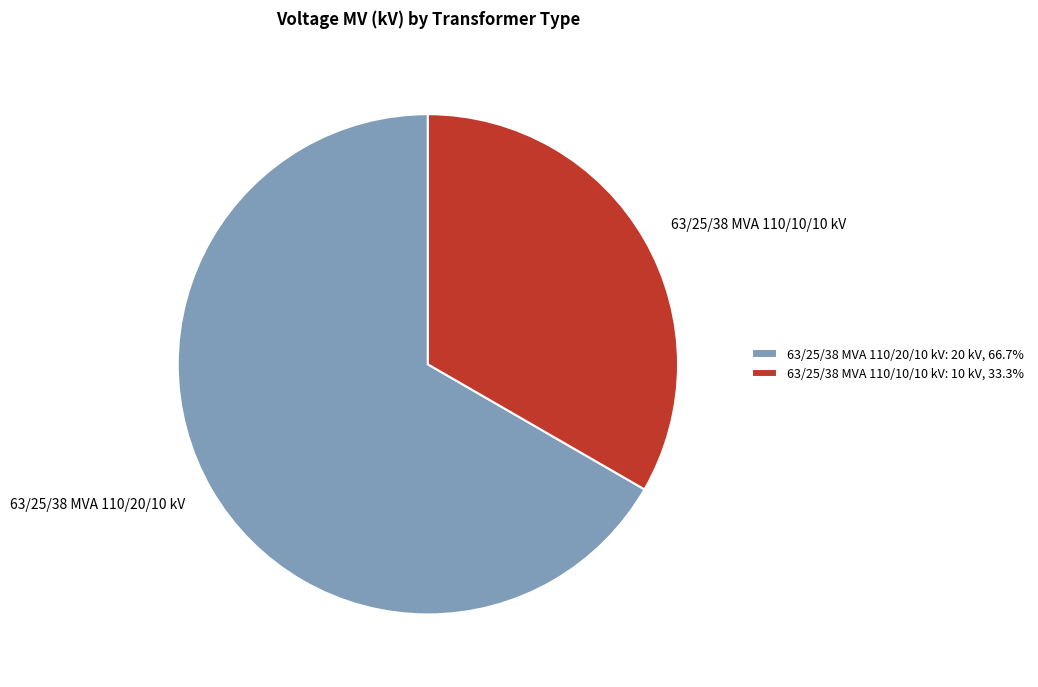

What is the ratio of the value at 63/25/38 MVA 110/10/10 kV to the value at 63/25/38 MVA 110/20/10 kV?

0.5